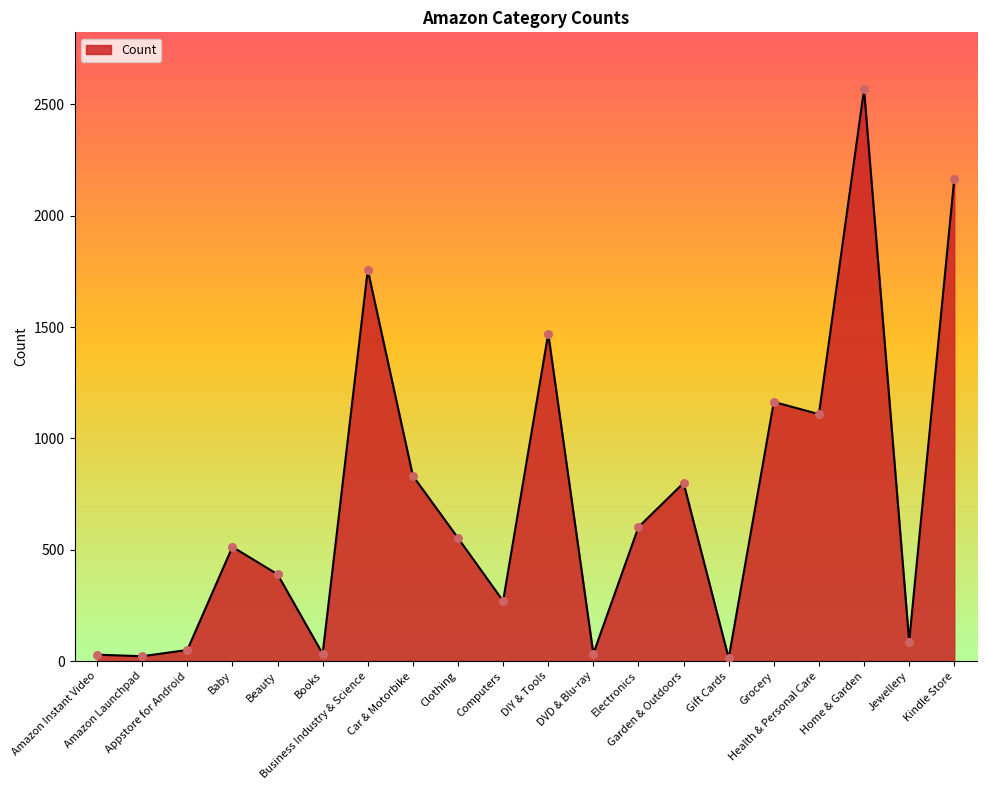

What is the change in value from Gift Cards to Home & Garden?

+2554